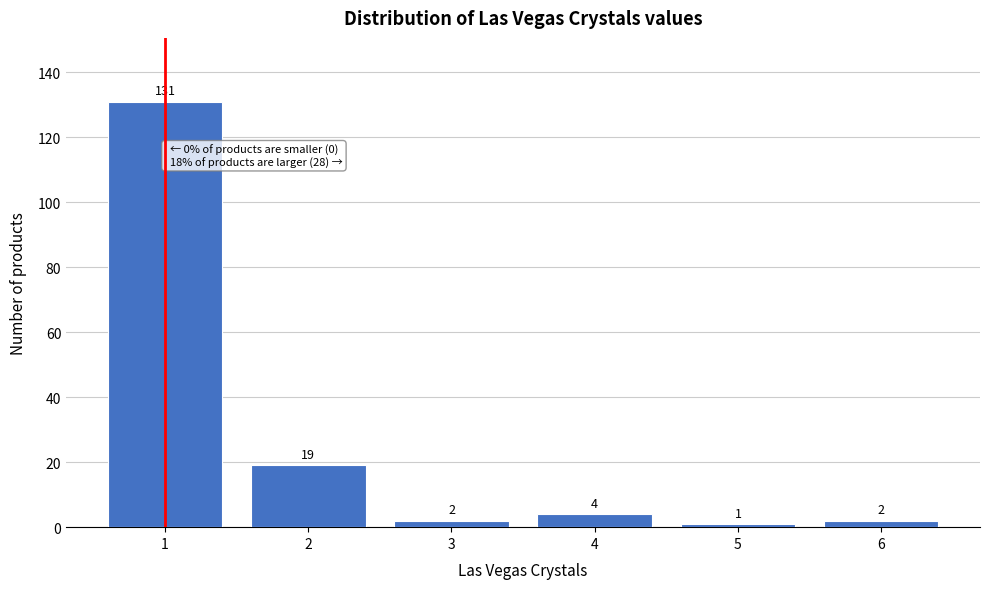

Reading left to right, extract all data points from this chart.

131	19	2	4	1	2